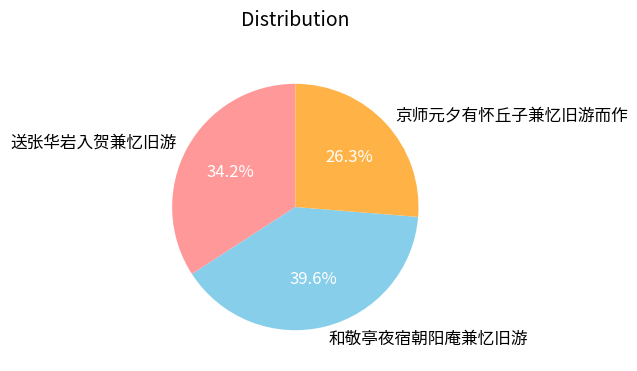

To the nearest percent, what percentage of the pie is 和敬亭夜宿朝阳庵兼忆旧游?

40%